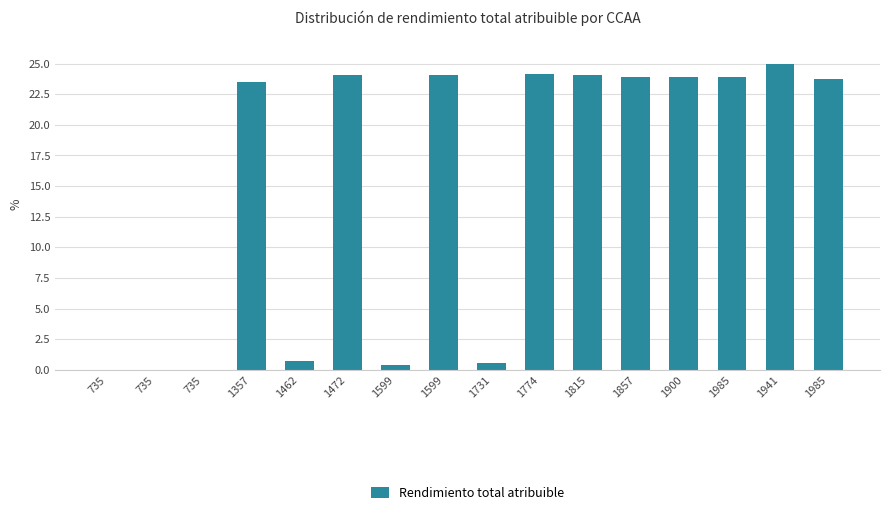

Rank the categories by value from highest to lowest.

1941, 1774, 1472, 1599, 1815, 1857, 1900, 1985, 1985, 1357, 1462, 1731, 1599, 735, 735, 735